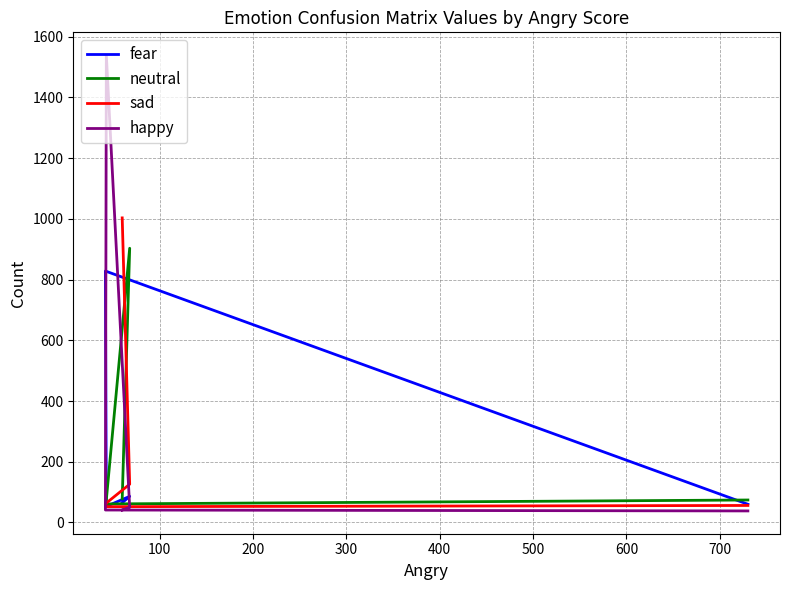

Which series ends up on top after the final intersection of sad and happy?

sad